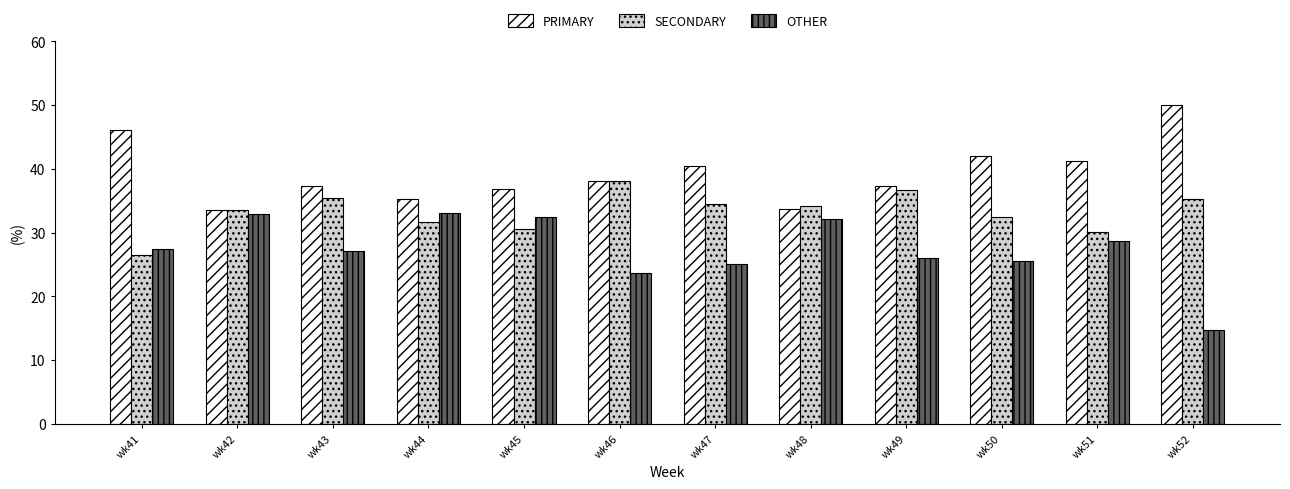

Rank the series by their maximum value, from highest to lowest.

PRIMARY, SECONDARY, OTHER